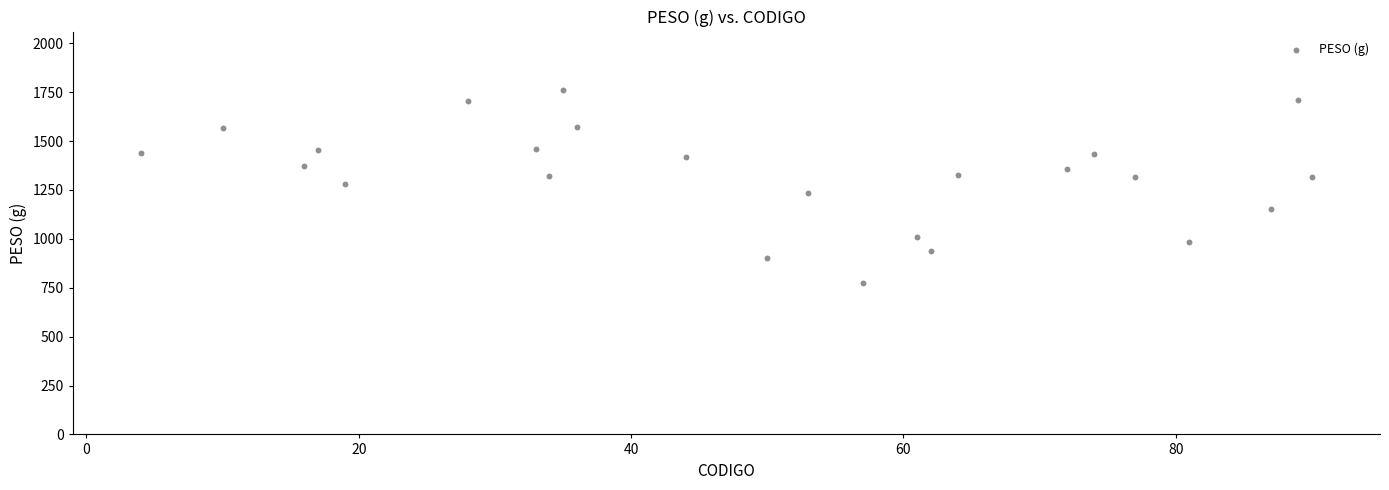

What is the range of Y values (max minus min)?

985